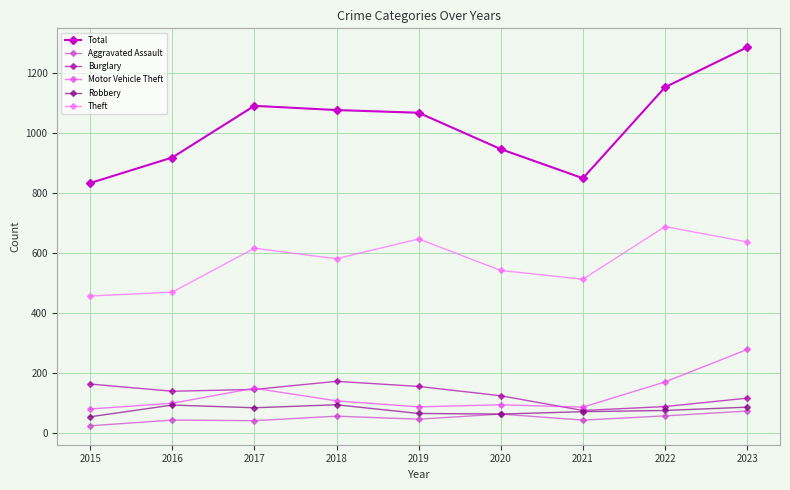

Is it true that Total equals 918 at 2016?

True